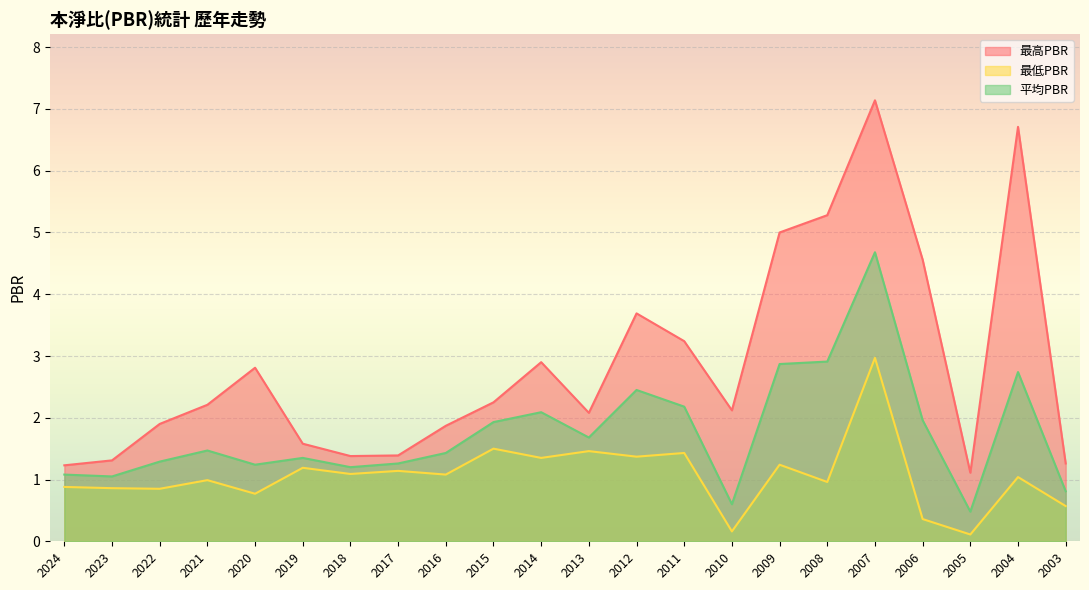

At which category is the sum across all series the highest?

2007